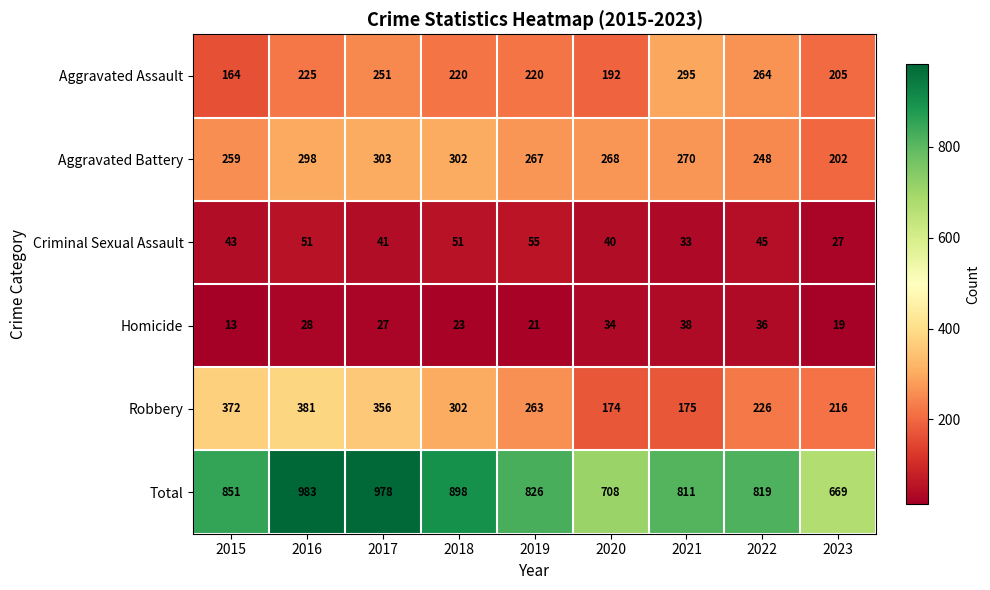

What is the sum of the Criminal Sexual Assault values at 2021 and 2017?

74